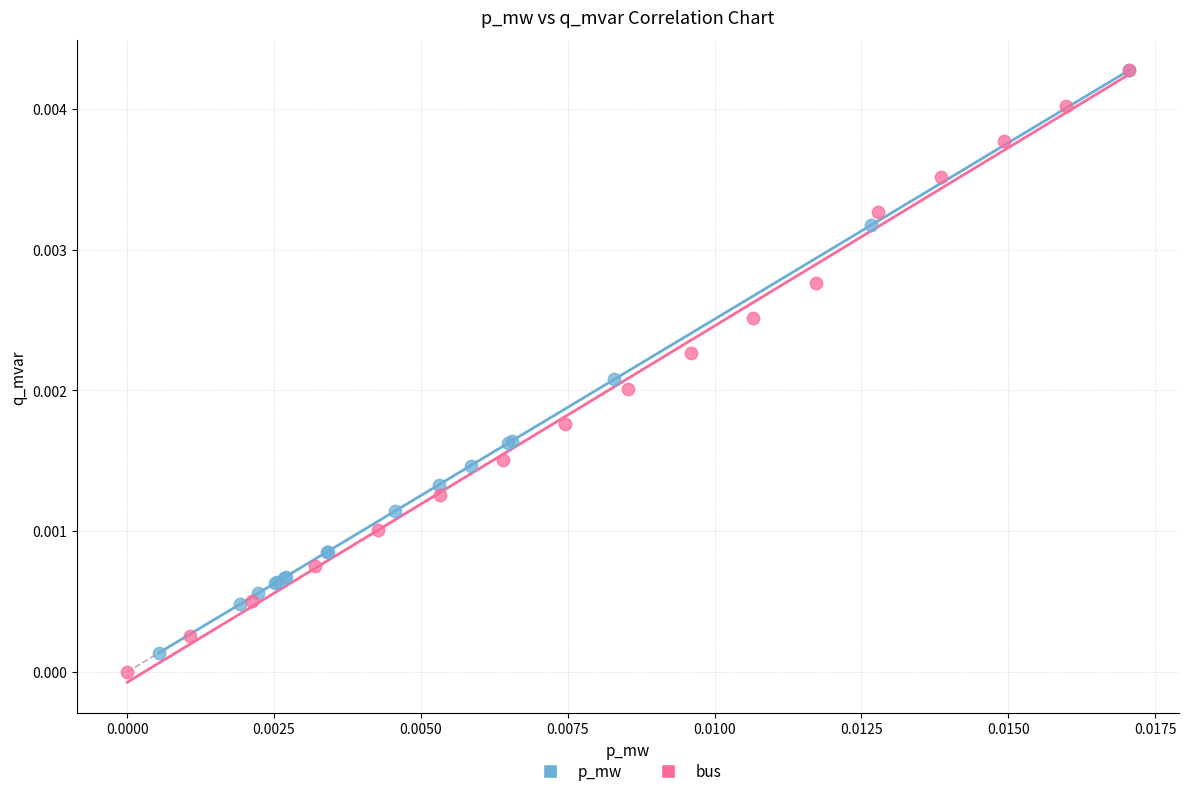

Which series contains the lowest Y value?

bus